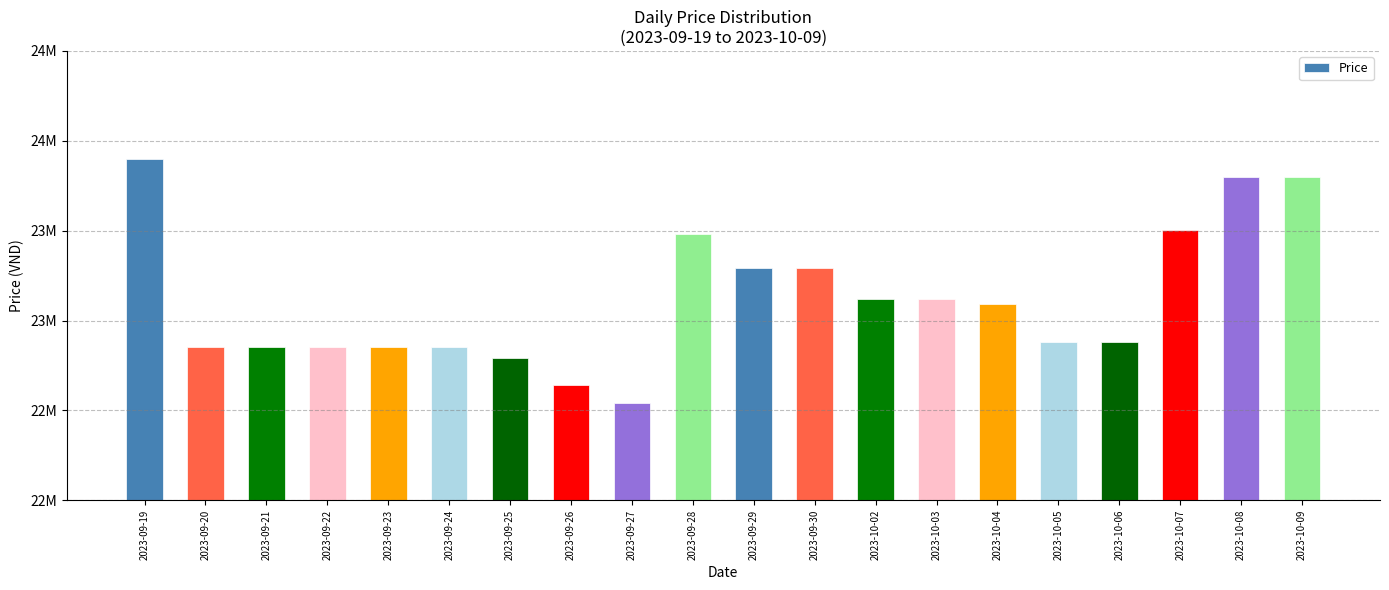

What is the label of the 4th bar from the right?

2023-10-06